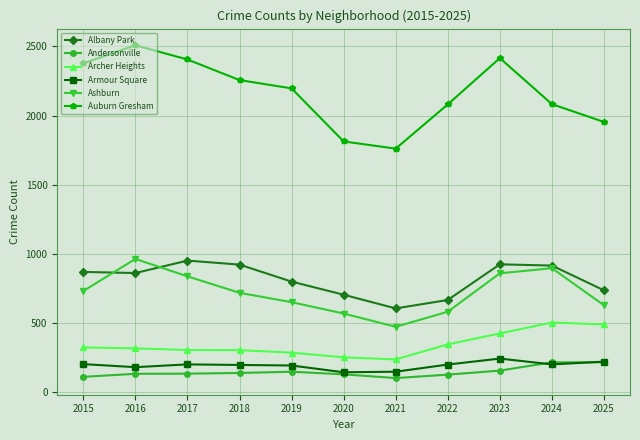

What is the total value across all series at 2023?

5020